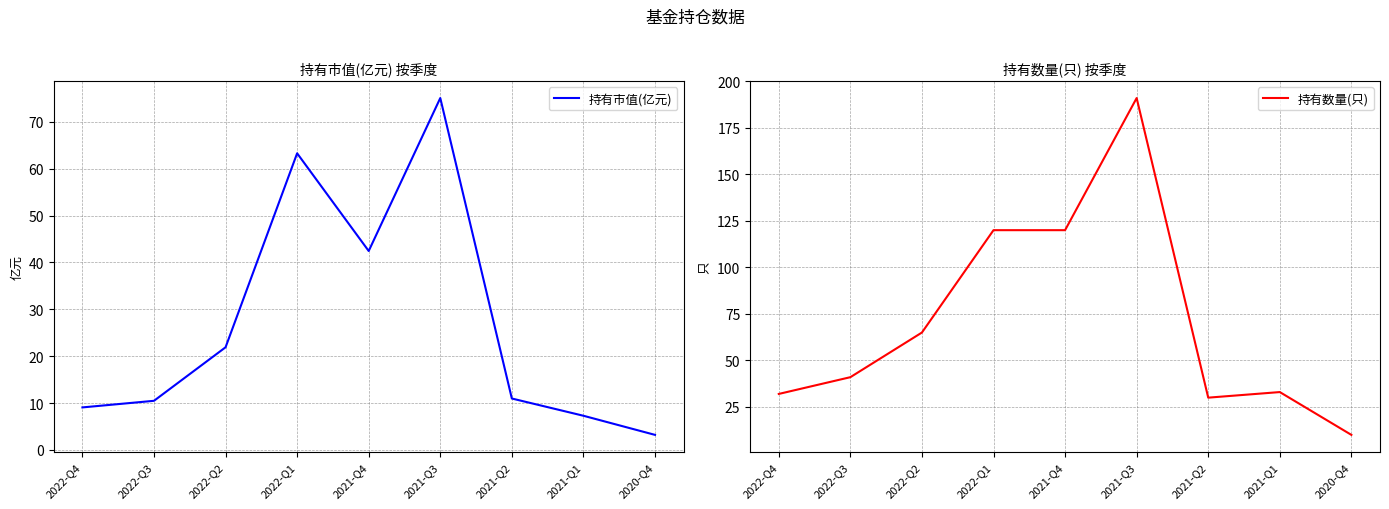

Reading left to right, list all the values displayed in this chart.

持有市值(亿元): 9.1	10.5	21.9	63.3	42.5	75.1	11.0	7.3	3.2
持有数量(只): 32.0	41.0	65.0	120.0	120.0	191.0	30.0	33.0	10.0